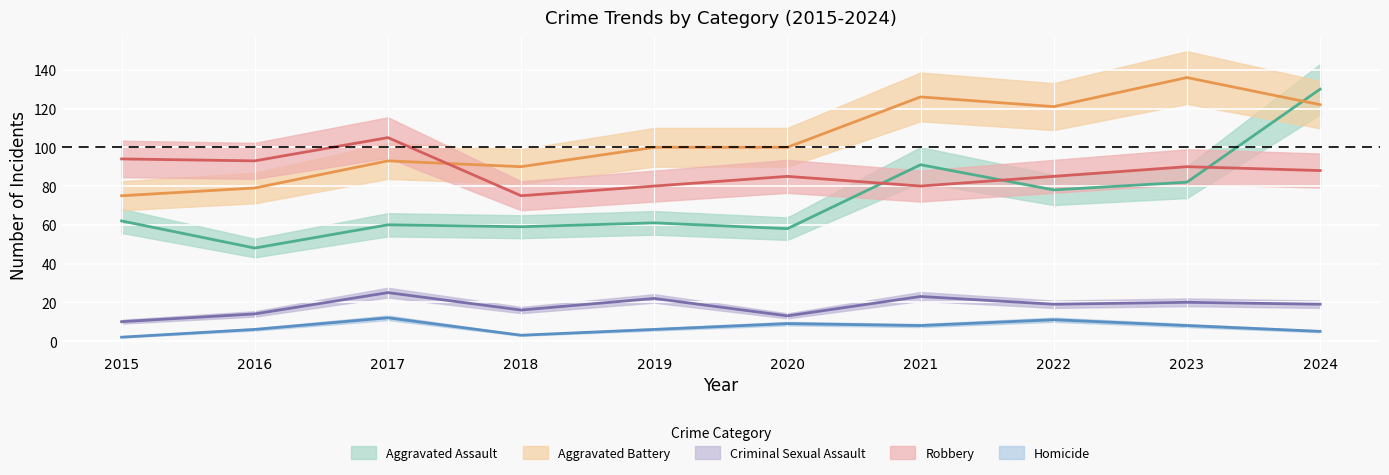

How many lines are shown in the chart?

5